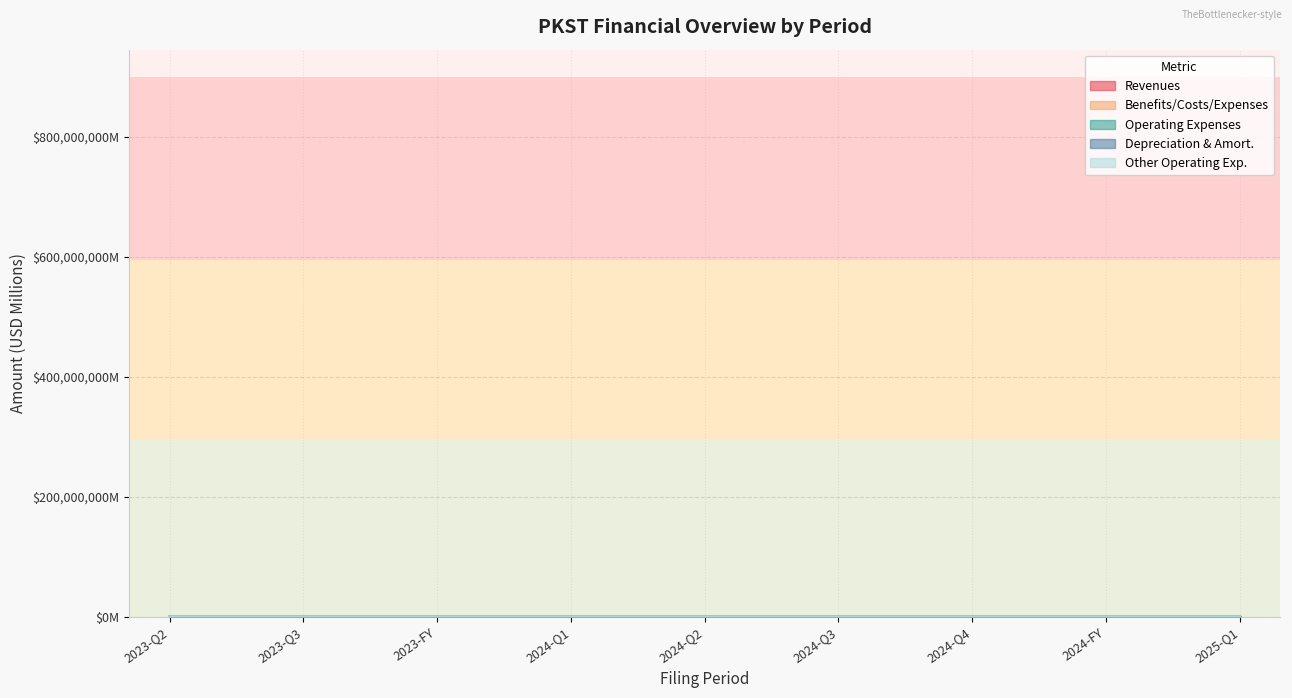

True or false: Other Operating Exp. and Depreciation & Amort. intersect in this chart.

True